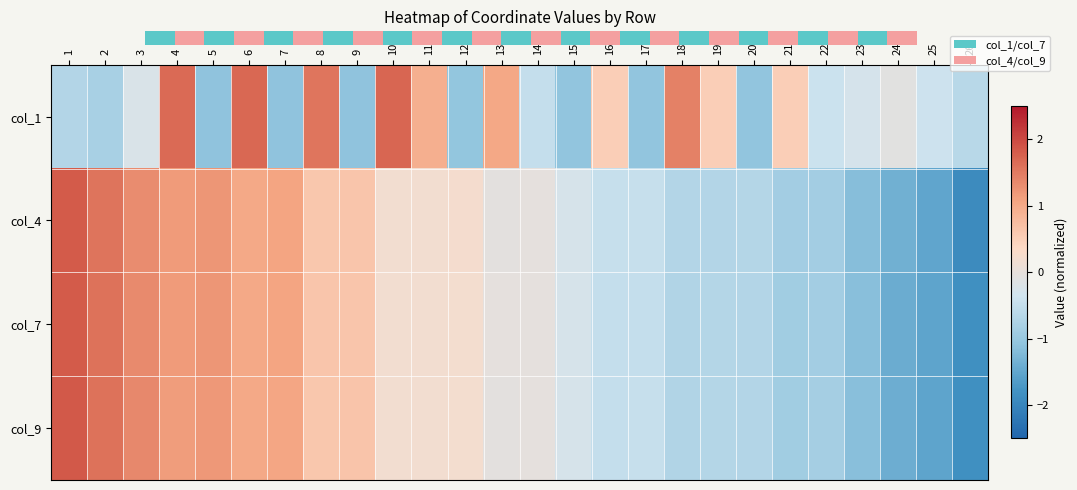

Count the number of data series in this chart.

4